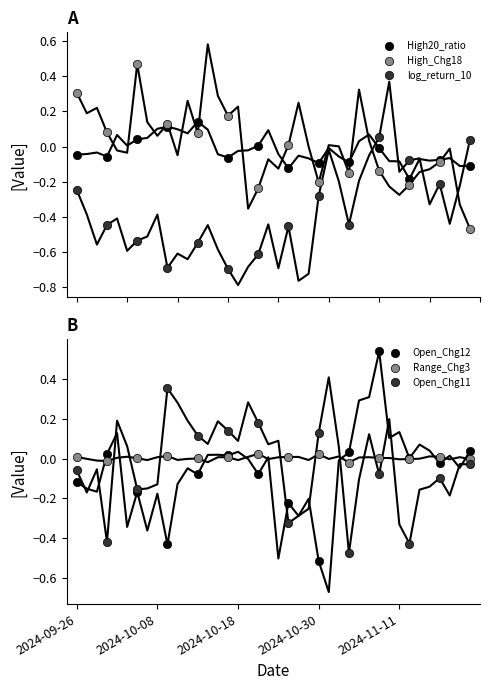

What are all the series names shown in the legend?

High20_ratio, High_Chg18, log_return_10, Open_Chg12, Range_Chg3, Open_Chg11